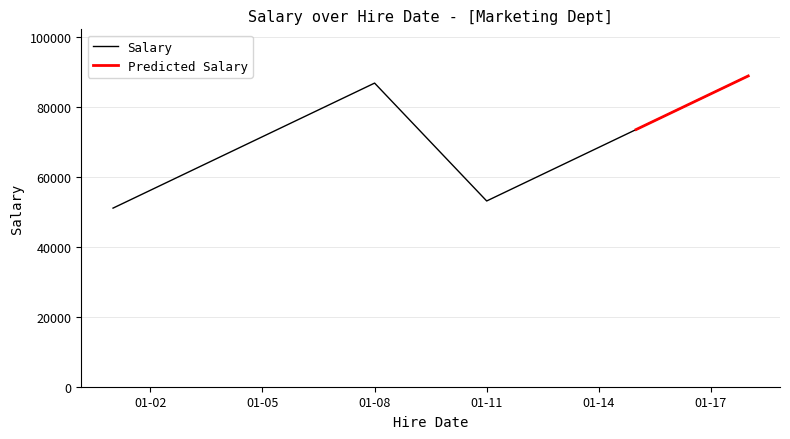

What is the lowest value of the Salary series?

51000